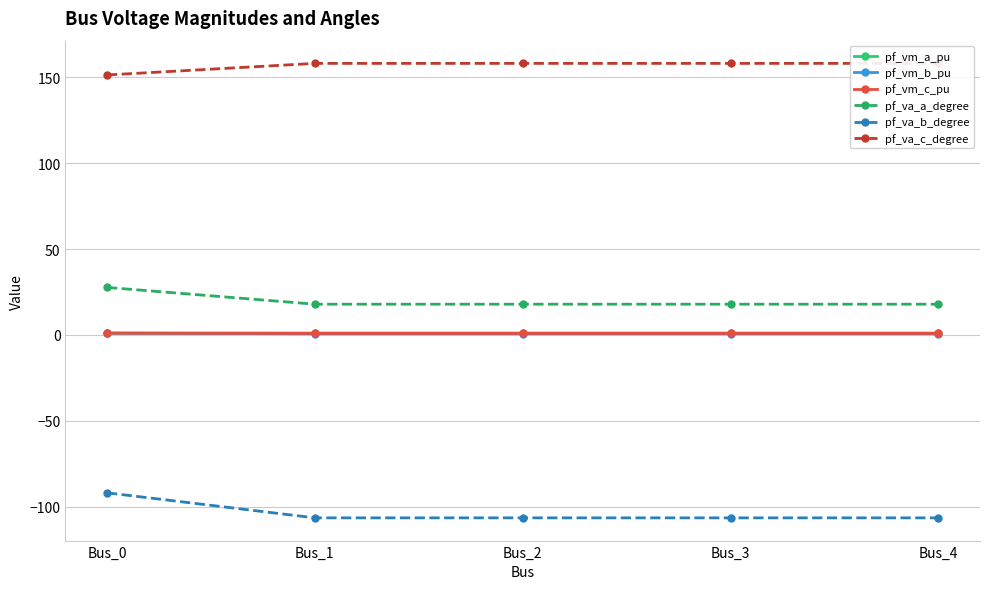

True or false: pf_va_c_degree and pf_vm_a_pu intersect in this chart.

False